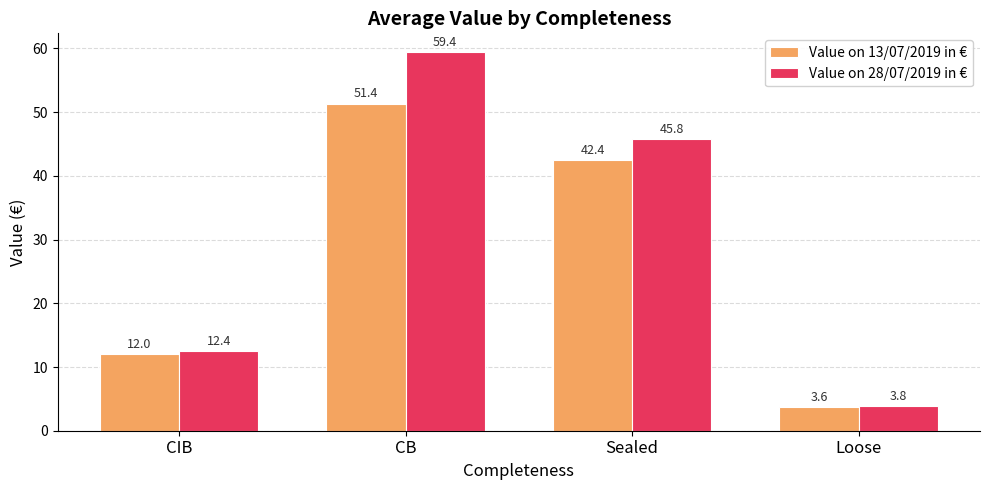

What is the difference between the Value on 13/07/2019 in € values at CB and CIB?

39.4